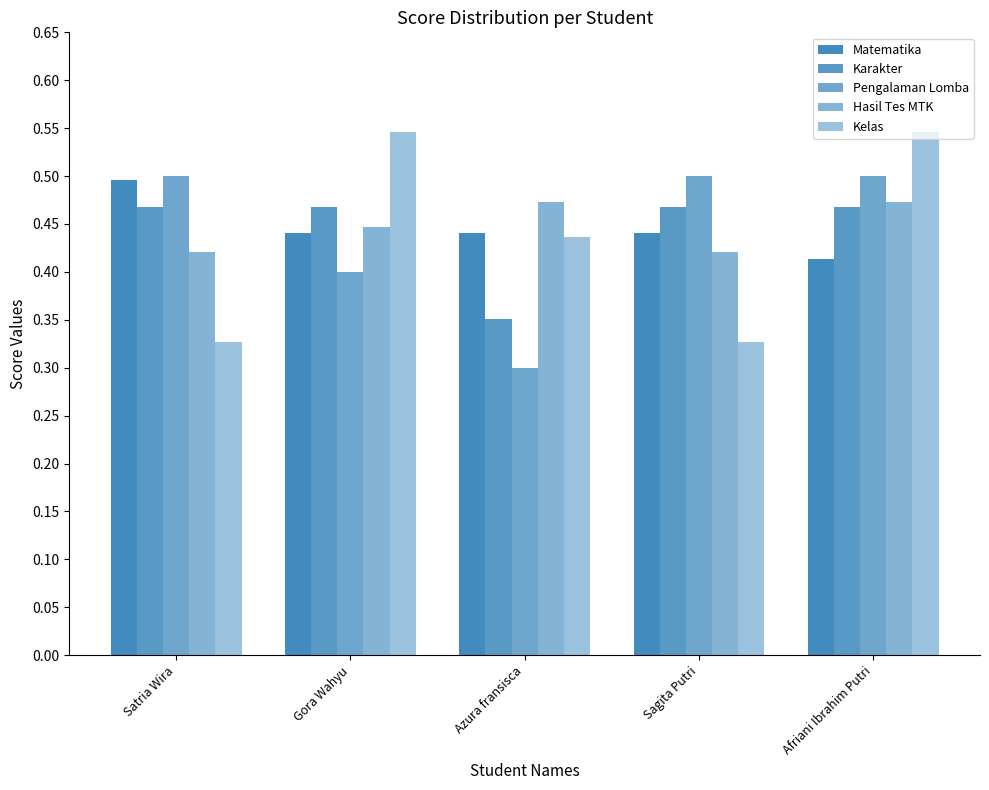

How many groups of bars are there?

5